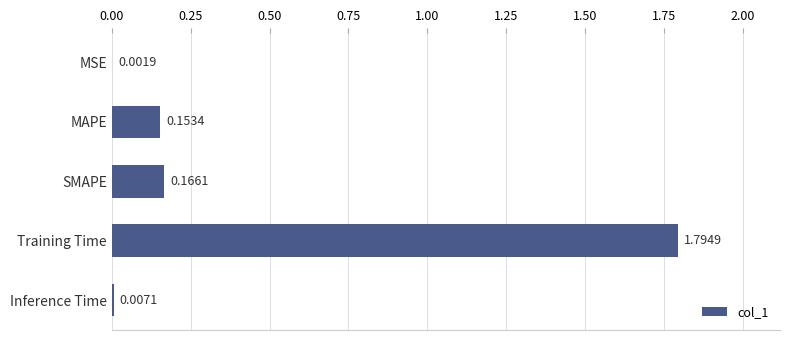

At which category does the chart reach its peak across all series?

Training Time